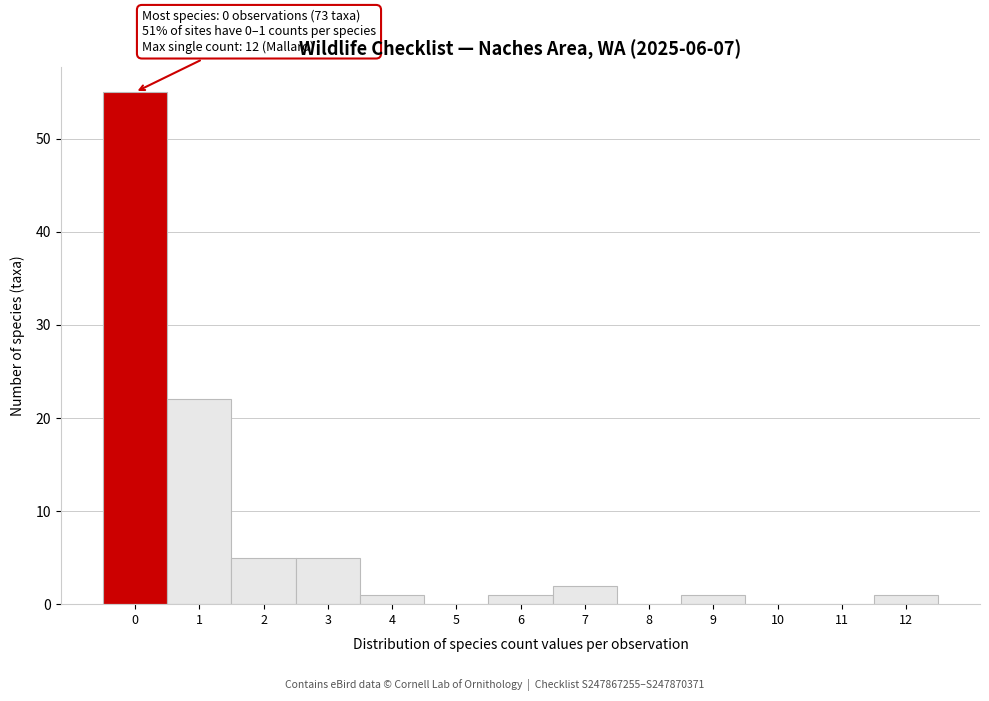

Reading right to left, transcribe all the data shown in this chart.

12=1	11=0	10=0	9=1	8=0	7=2	6=1	5=0	4=1	3=5	2=5	1=22	0=55